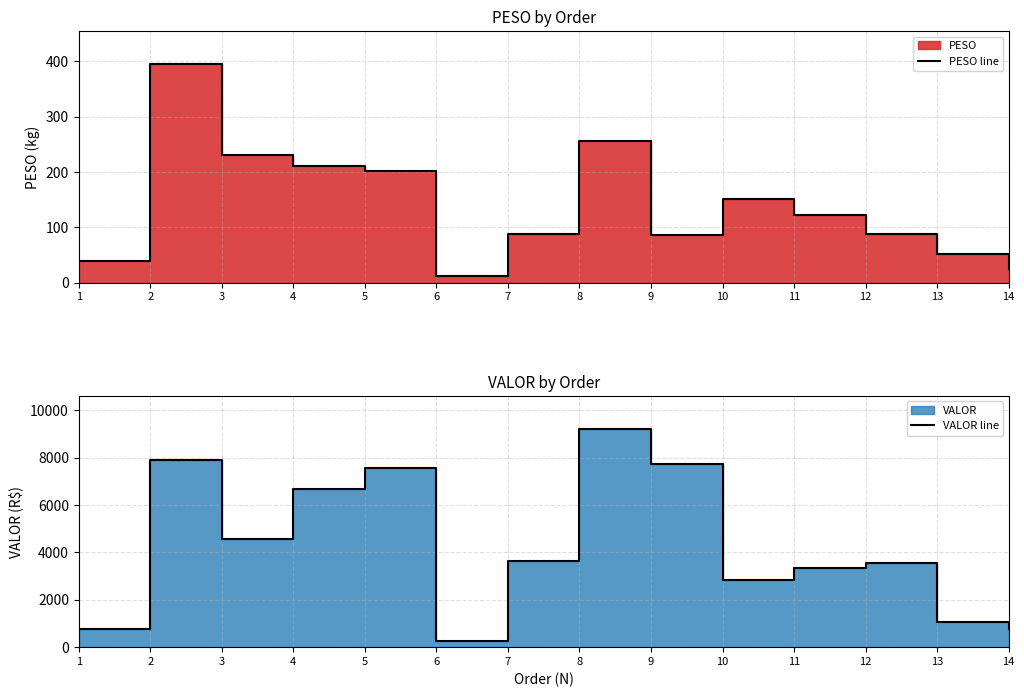

True or false: PESO line and VALOR line cross at least once.

False